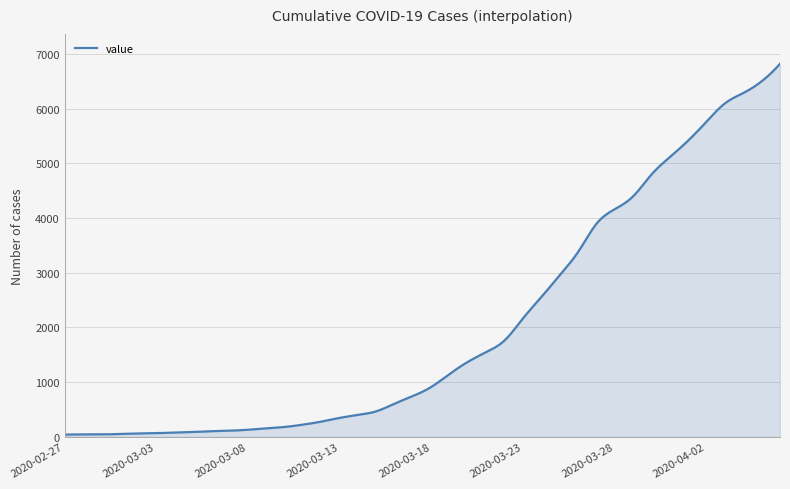

What is the maximum value shown in the chart?

6822.0